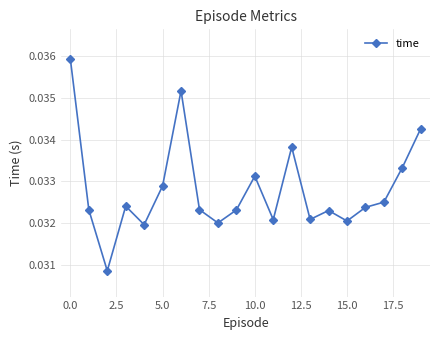

True or false: the data has more than 2 interior local peaks.

True